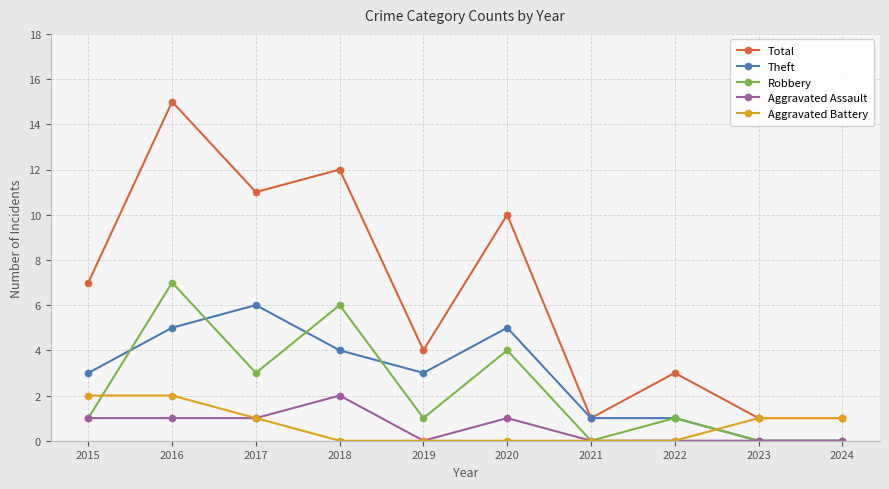

What is the maximum value shown in the chart?

15